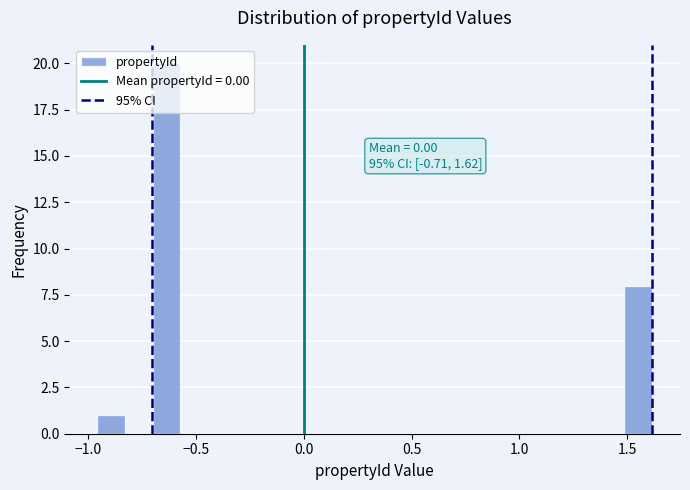

Around what value on the x-axis is the tallest bar? Give the approximate position of its centre, as read against the axis.

-0.65